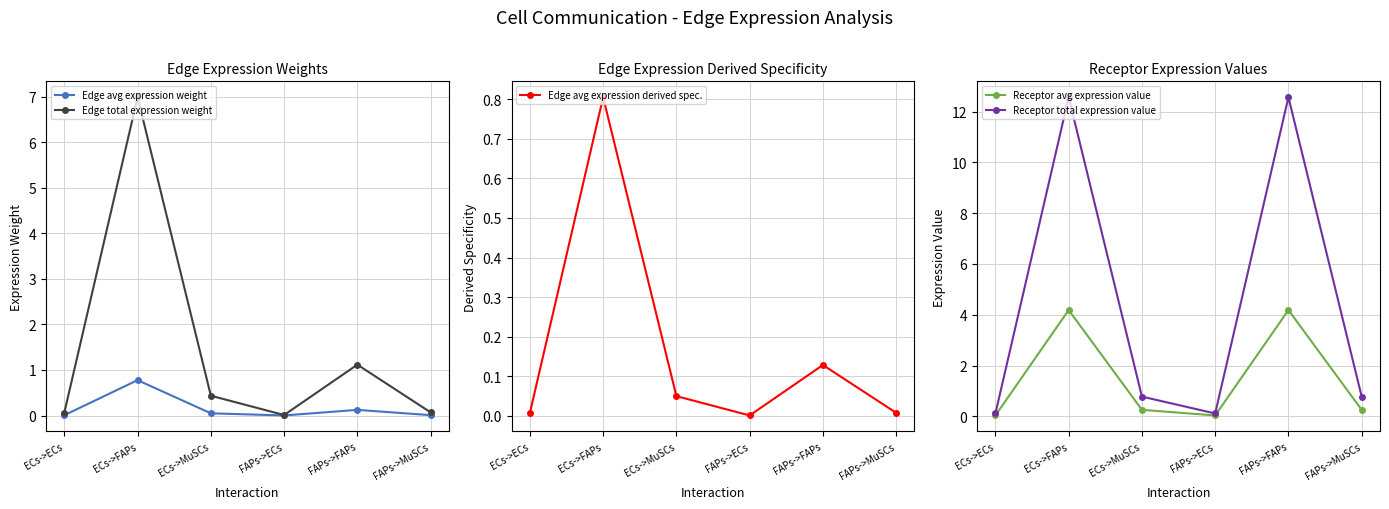

What is the total value across all series at FAPs->MuSCs?

1.1